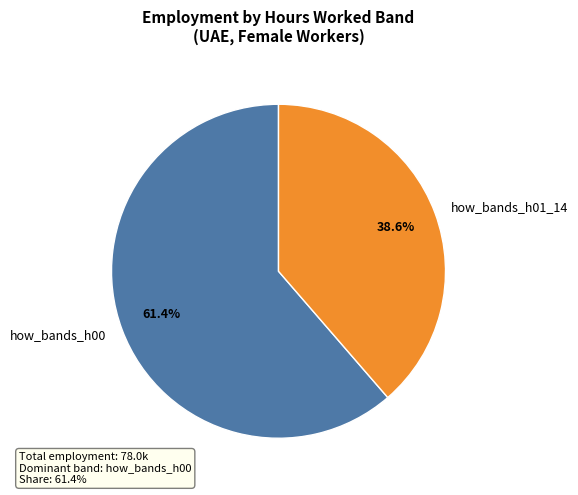

How many segments does this pie chart have?

2